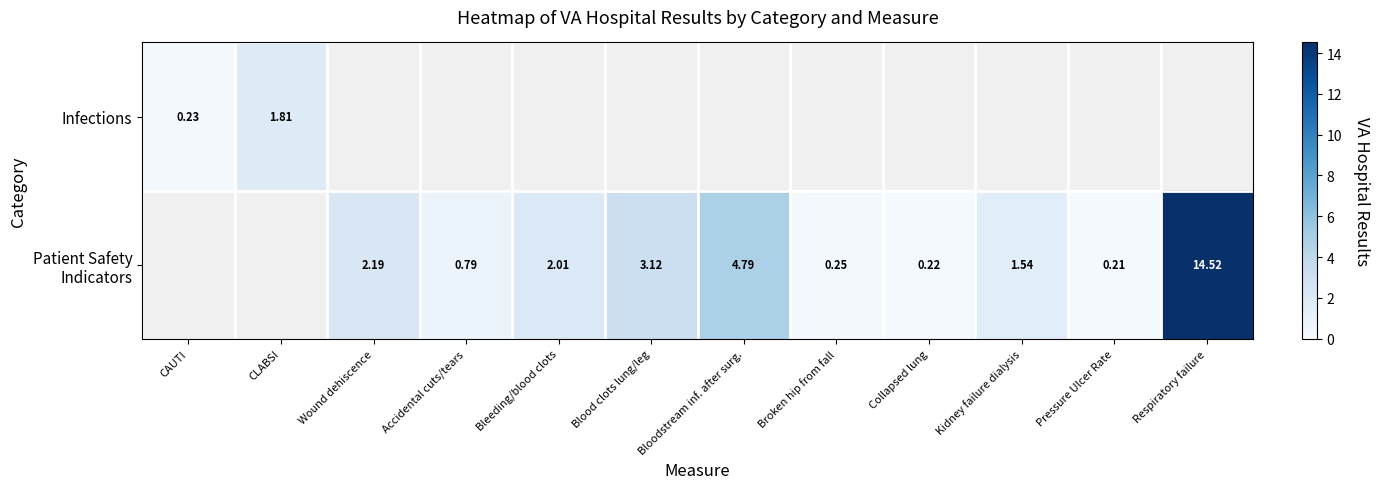

The value of Patient Safety Indicators at Pressure Ulcer Rate is 0.0. True or false?

False